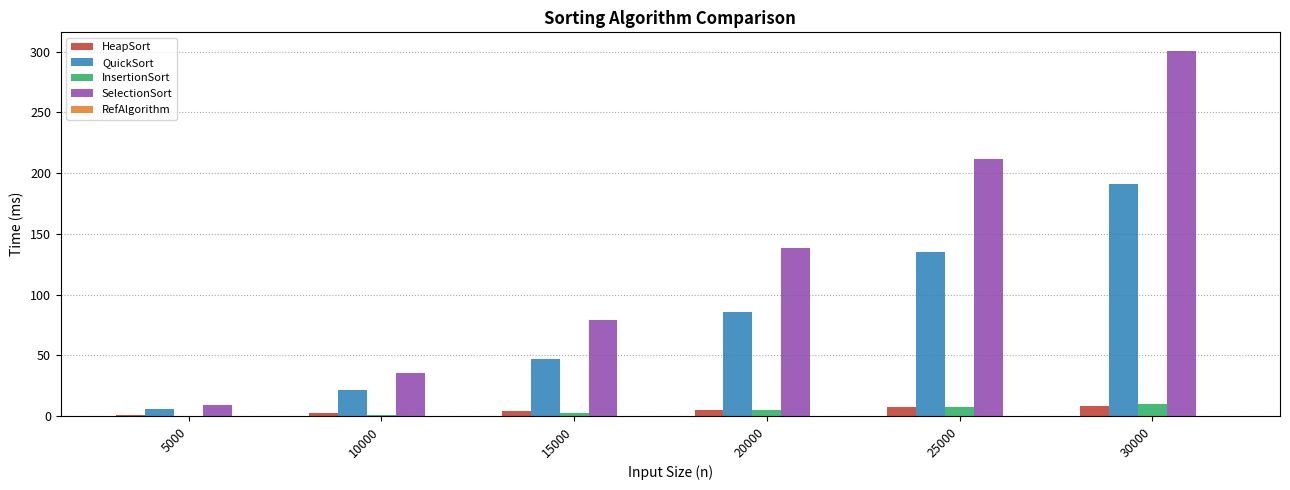

What is the greatest value displayed?

300.8